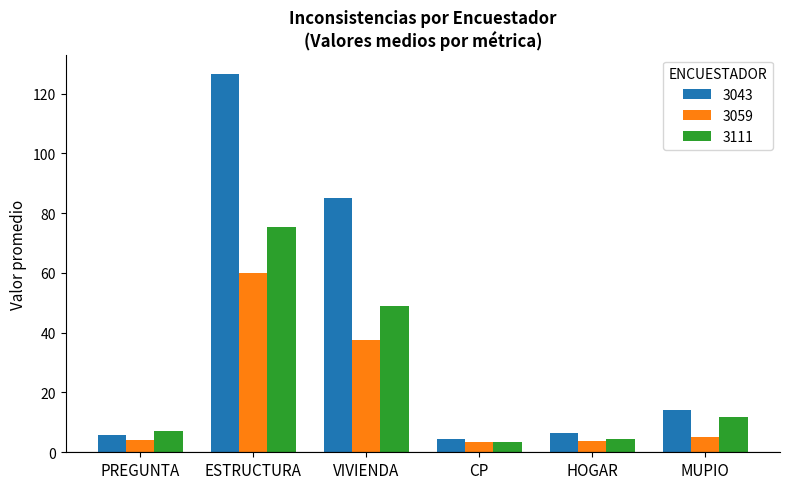

What is the sum of all 3043 values?

242.0